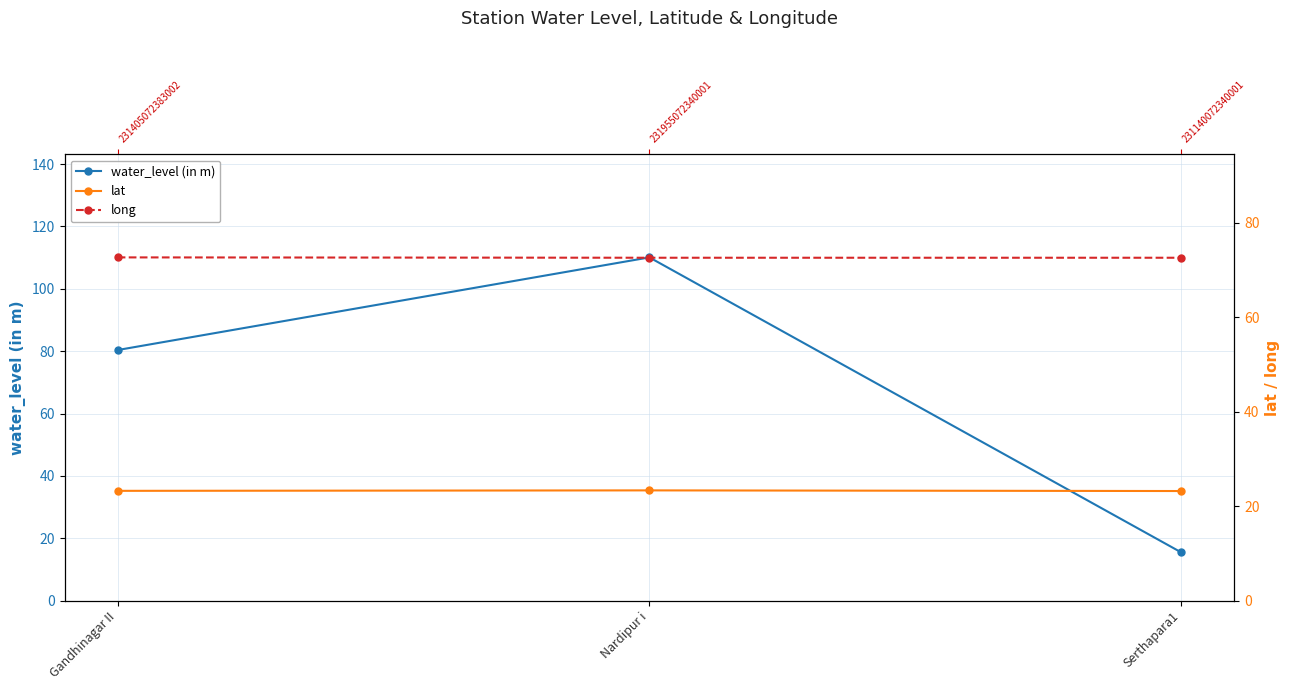

At how many categories does at least one series exceed 42?

3